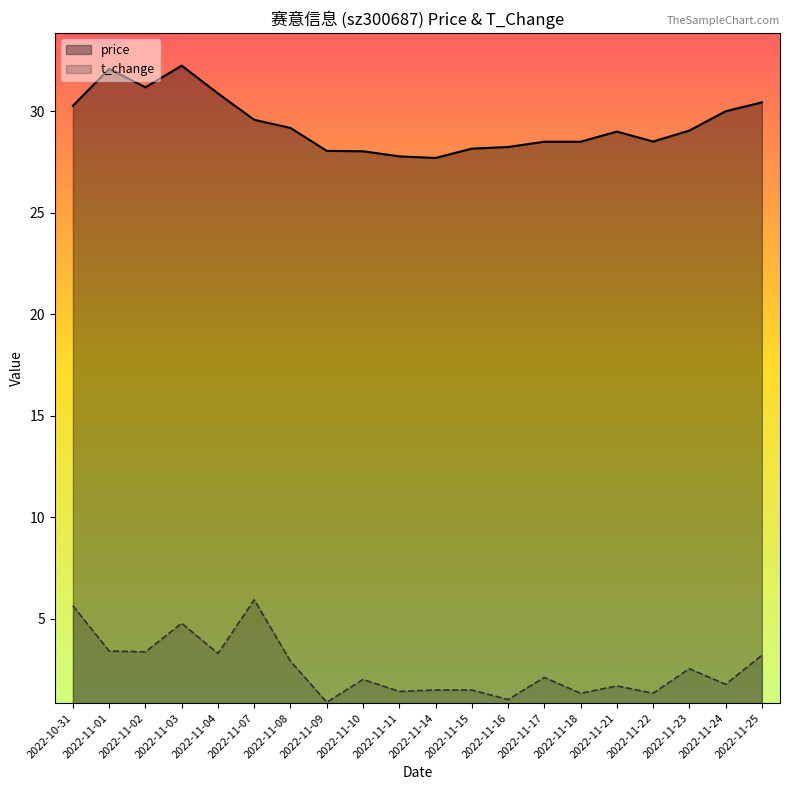

What are all the series names shown in the legend?

price, t_change